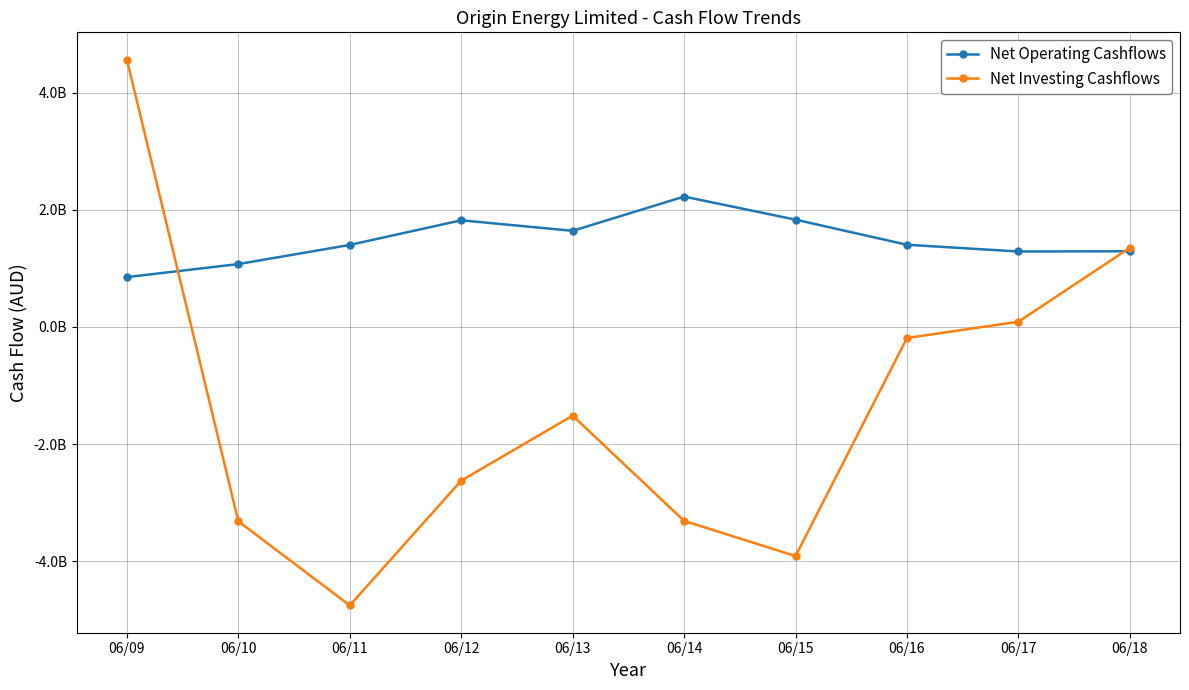

In Net Investing Cashflows, how many points are lower than both neighbors (excluding endpoints)?

2